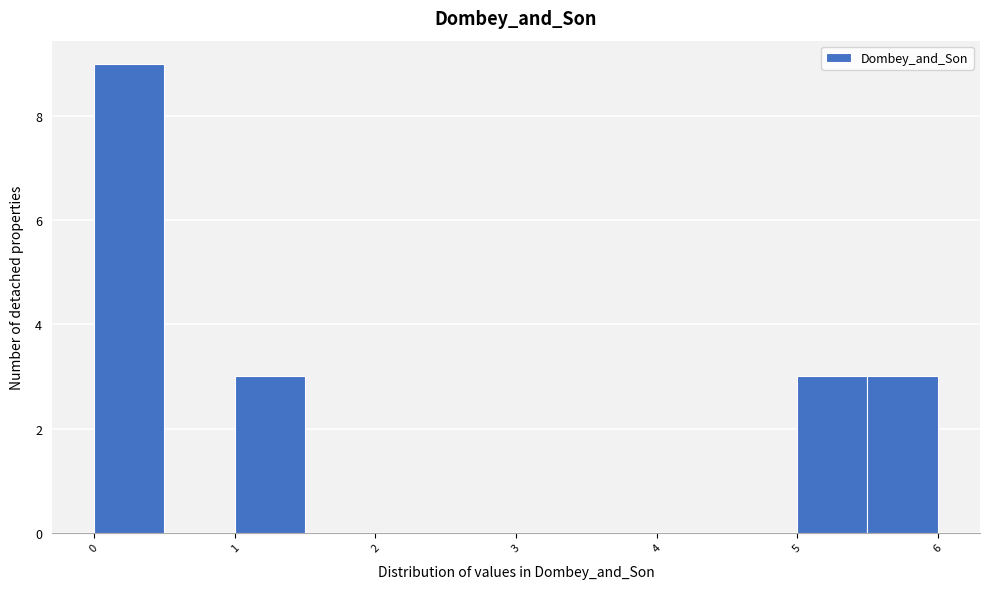

What is the height of the bar covering 1.0 to 1.5 on the x-axis? The values are not printed on the chart, so give them approximately, as read against the axis.

3